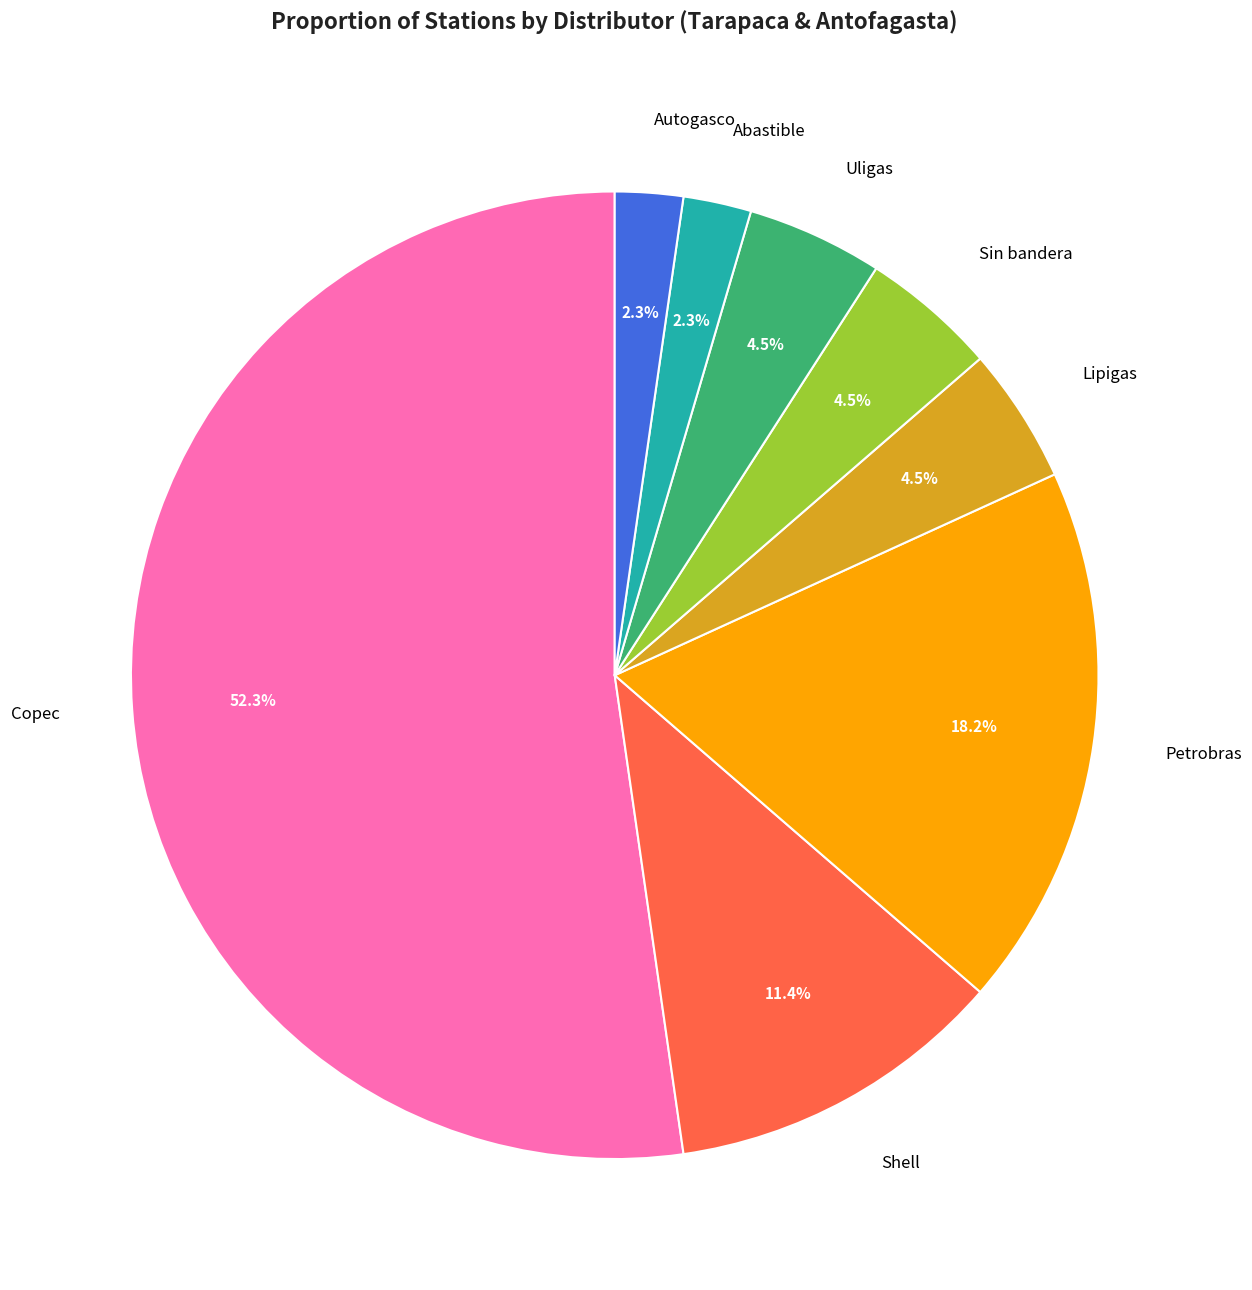

How many segments does this pie chart have?

8